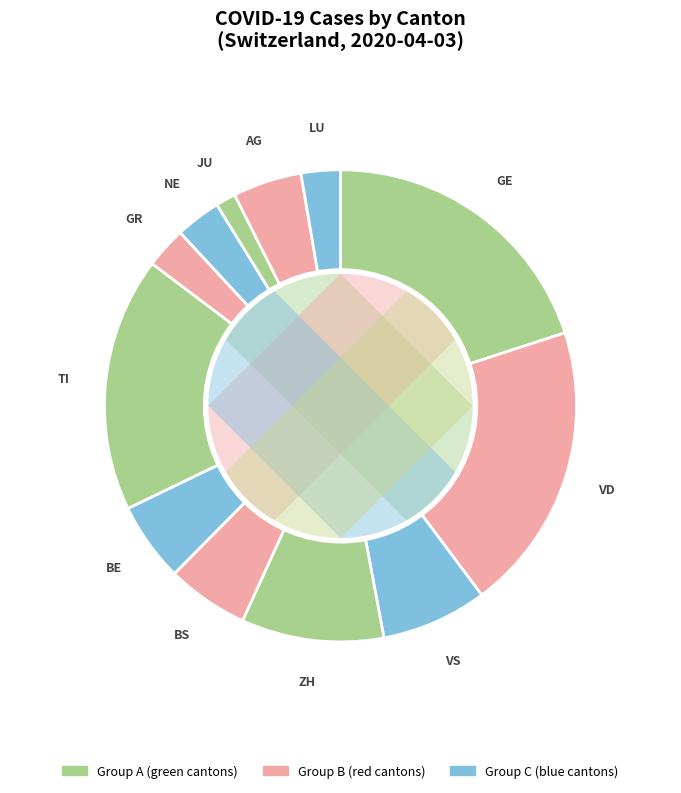

How many slices are in this pie chart?

12